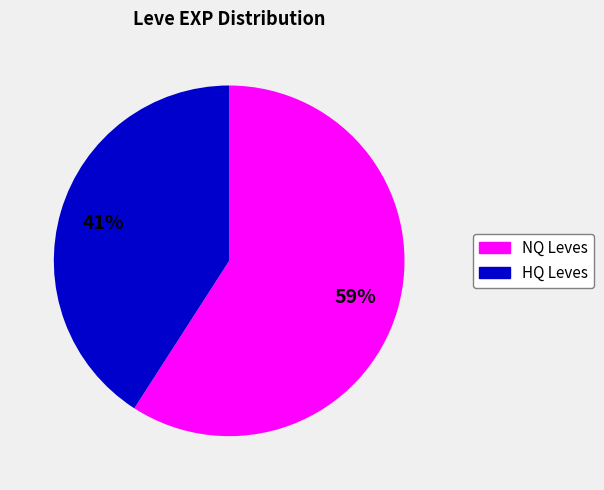

To the nearest percent, what is the difference between the largest and smallest slice percentages?

18%